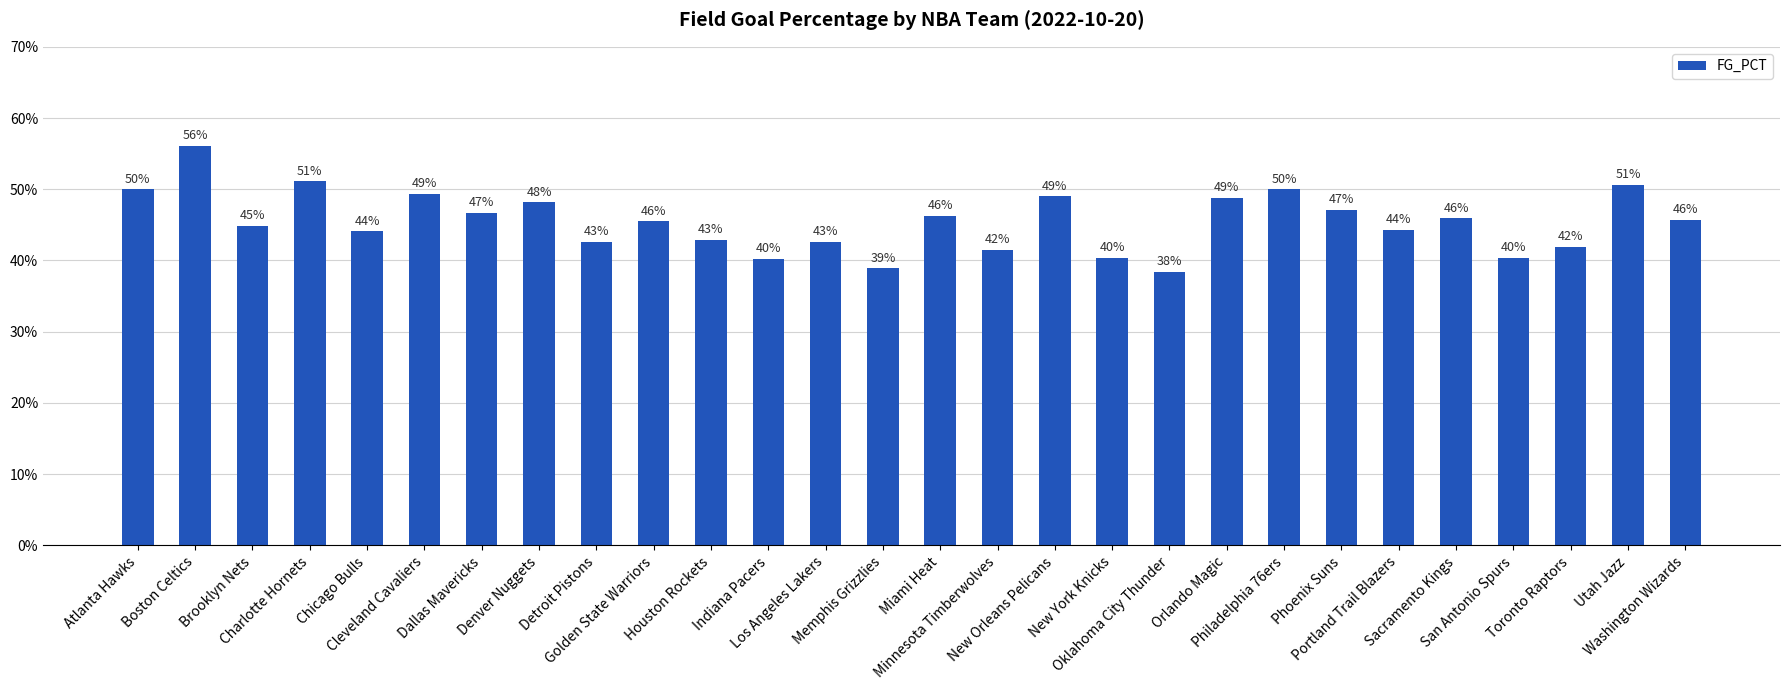

True or false: the data shows 0.4 at Detroit Pistons.

True